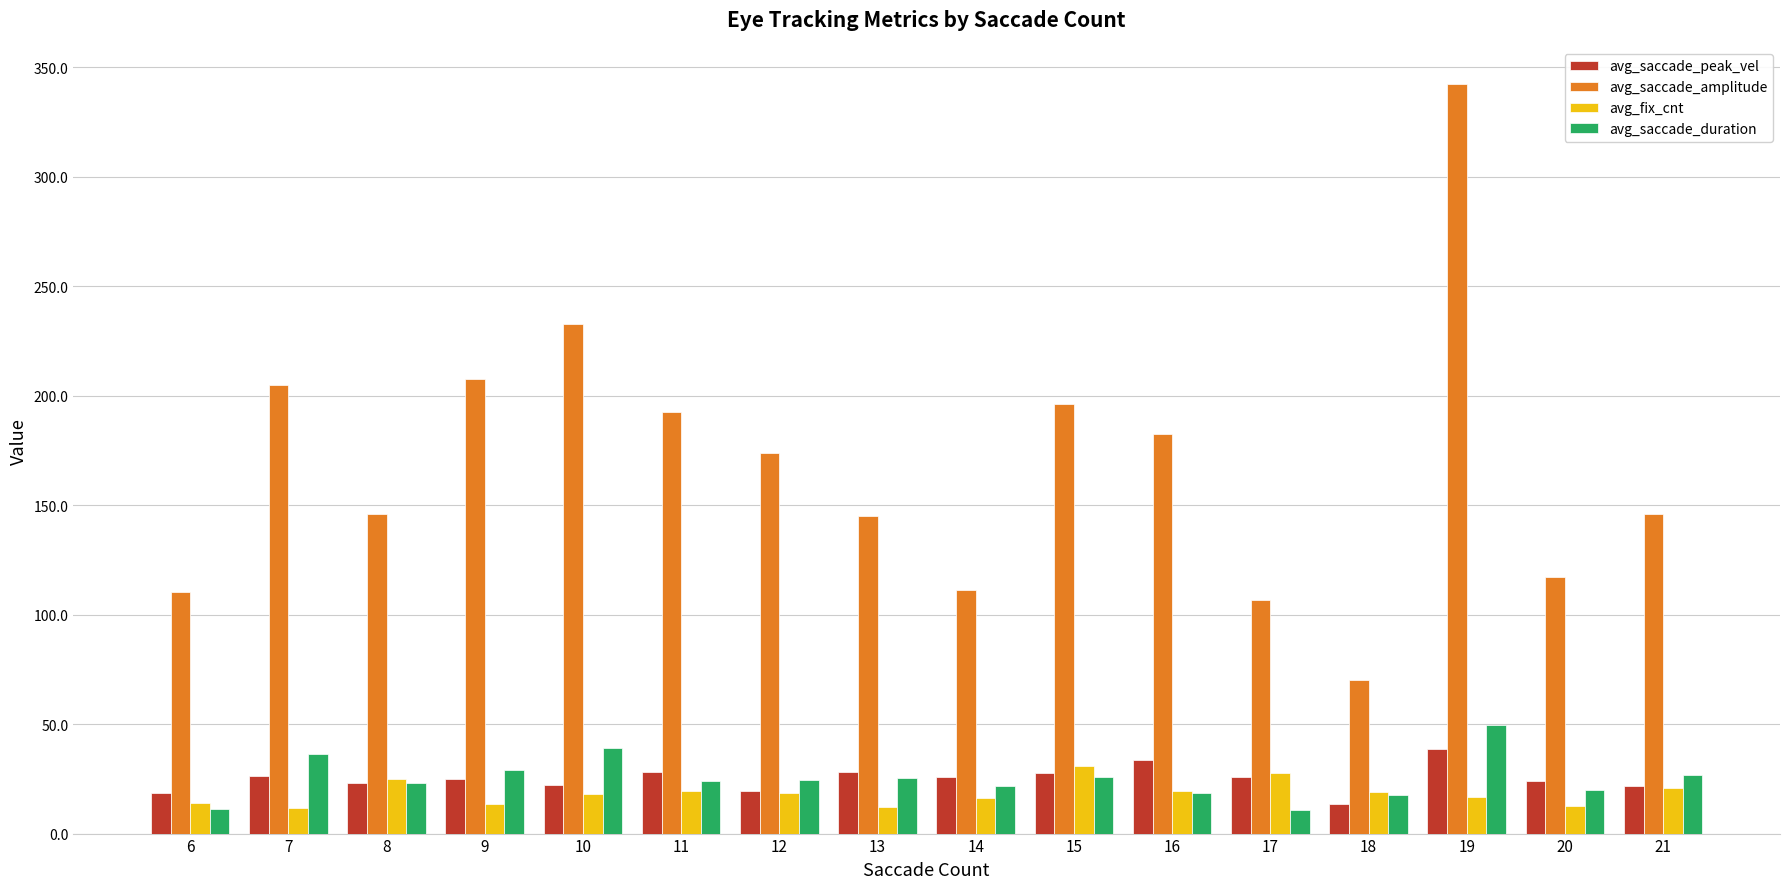

Does the chart contain stacked bars?

No